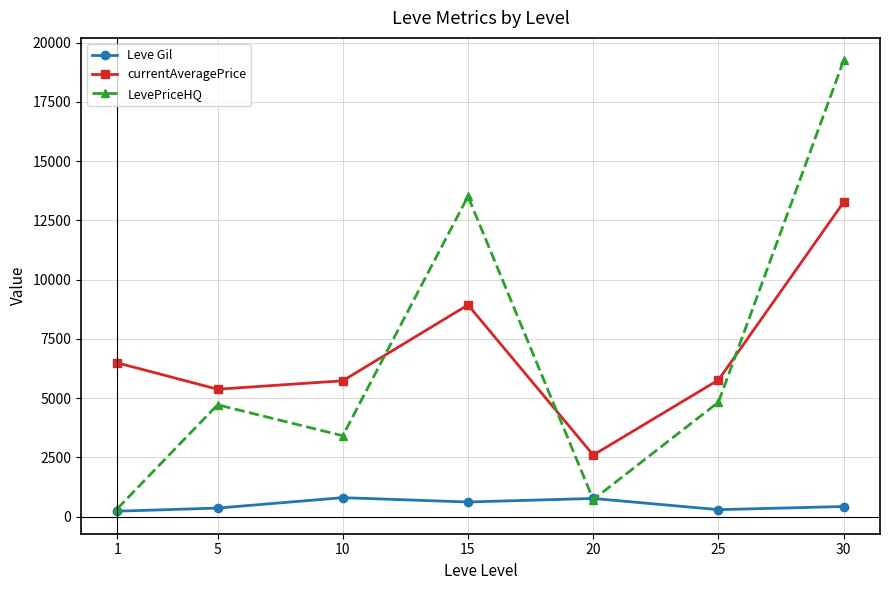

Is it true that currentAveragePrice equals 1694.5 at 20?

False